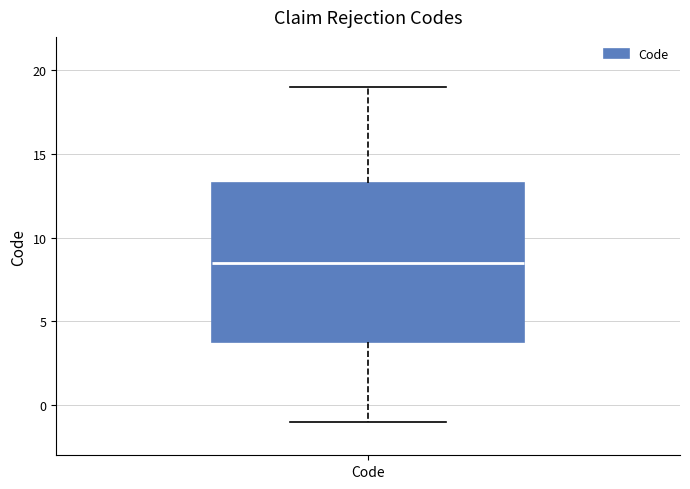

Where does the upper whisker of the box for Code end on the y-axis? The values are not printed on the chart, so give them approximately, as read against the axis.

19.0